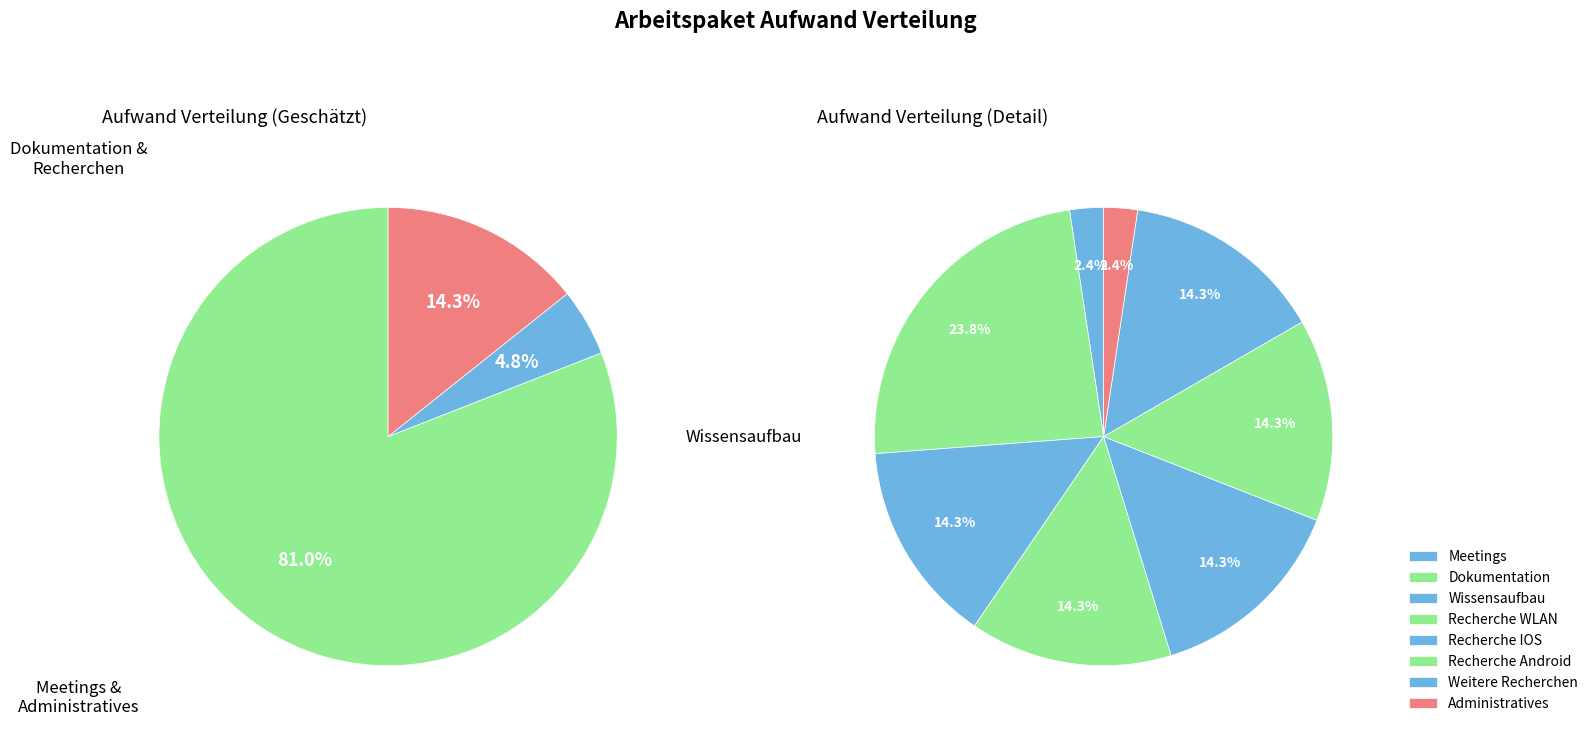

To the nearest percent, what is the difference between the largest and smallest slice percentages?

21%